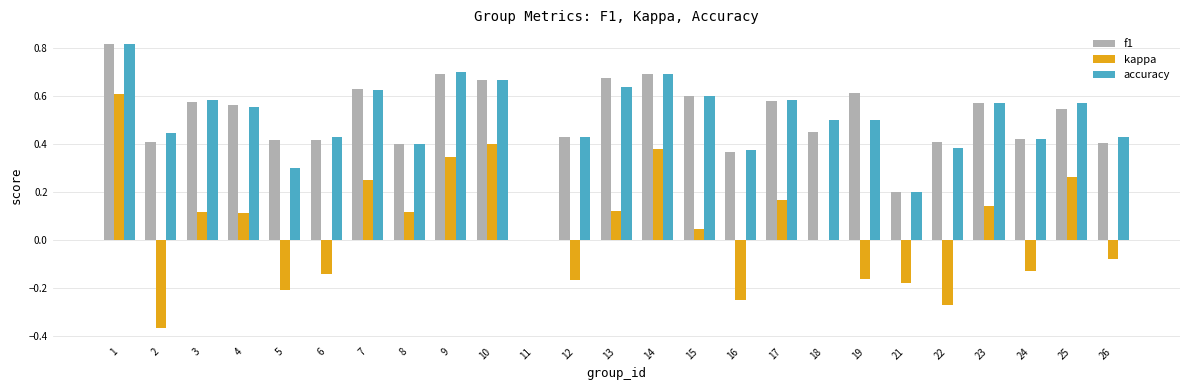

What are all the series names shown in the legend?

f1, kappa, accuracy